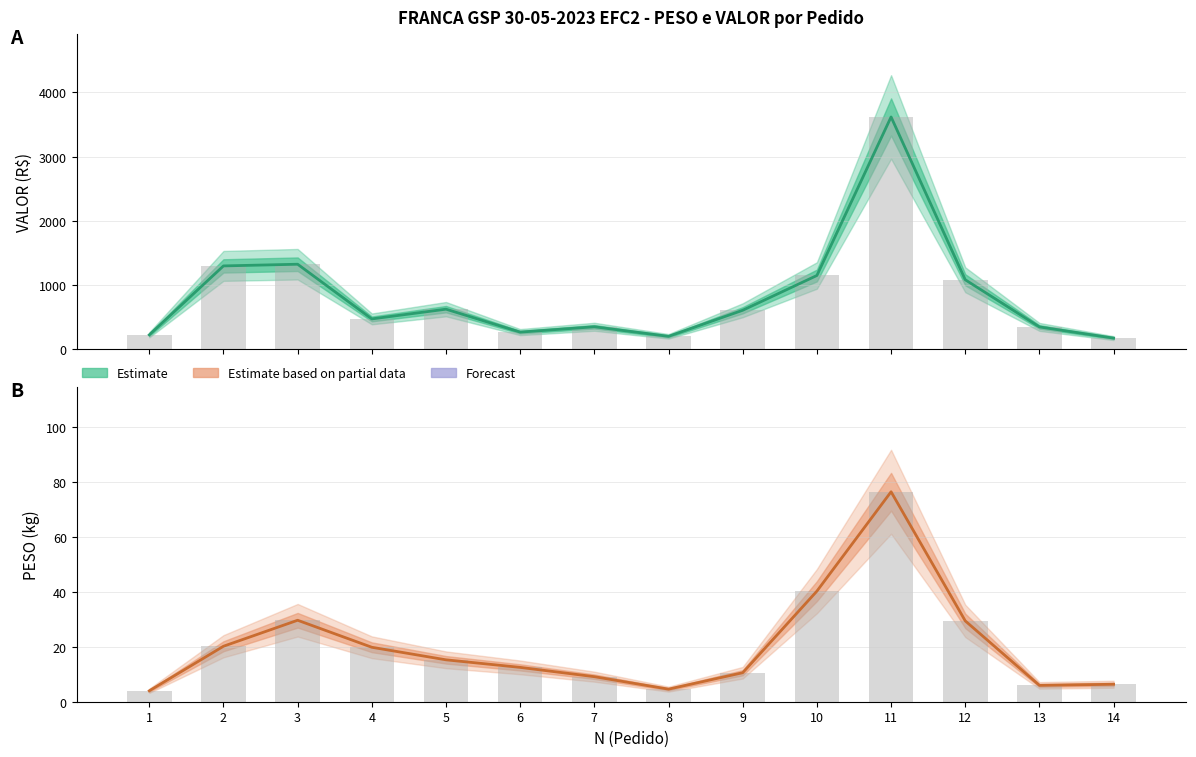

Reading left to right, list all the values displayed in this chart.

Estimate: 221.0	1295.4	1321.7	469.4	621.1	263.5	346.8	197.5	604.3	1146.2	3617.2	1079.6	344.5	169.9
Estimate based on partial data: 4.0	20.2	29.6	19.8	15.2	12.5	9.1	4.6	10.5	40.2	76.3	29.4	5.9	6.3